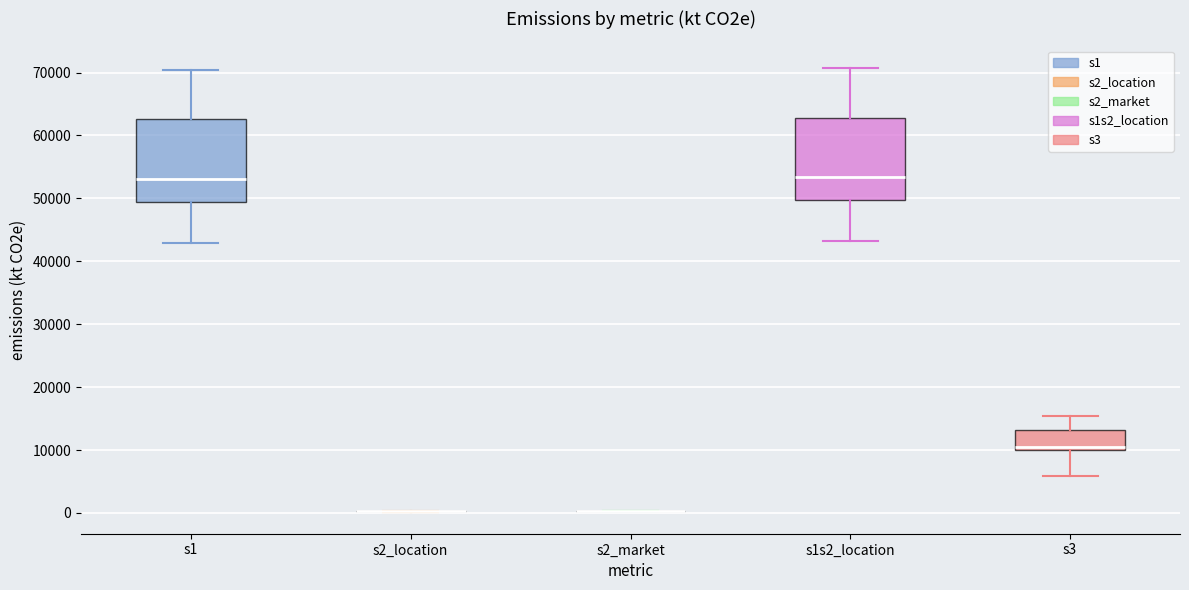

Where does the lower whisker of the box for s3 end on the y-axis? The values are not printed on the chart, so give them approximately, as read against the axis.

6000